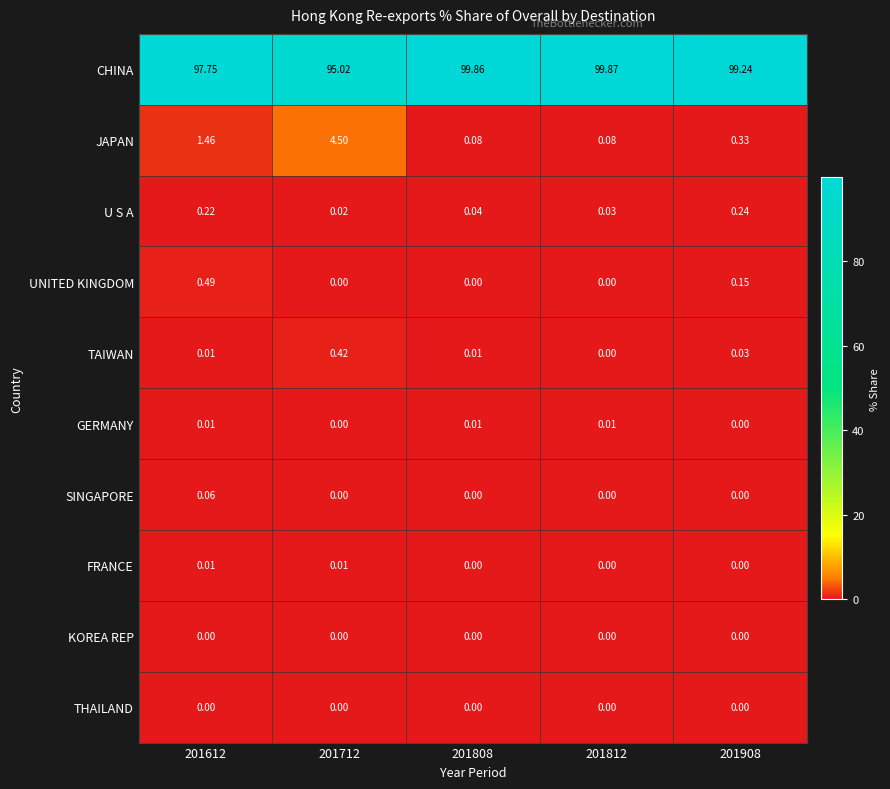

Which series has the largest range (max minus min)?

CHINA